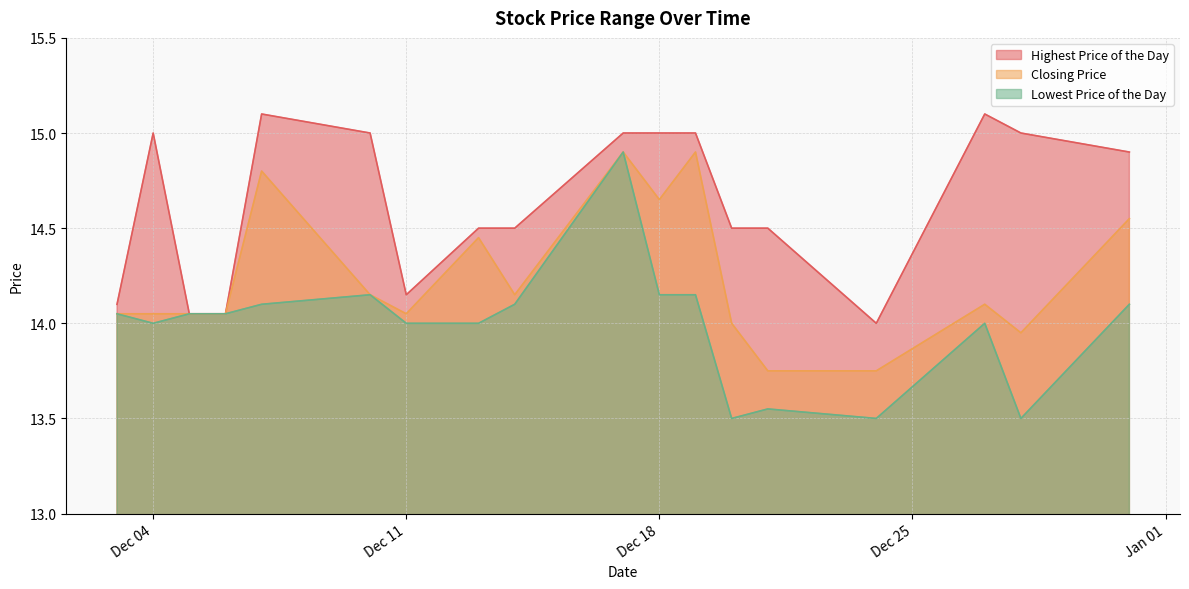

True or false: Highest Price of the Day and Closing Price intersect in this chart.

False